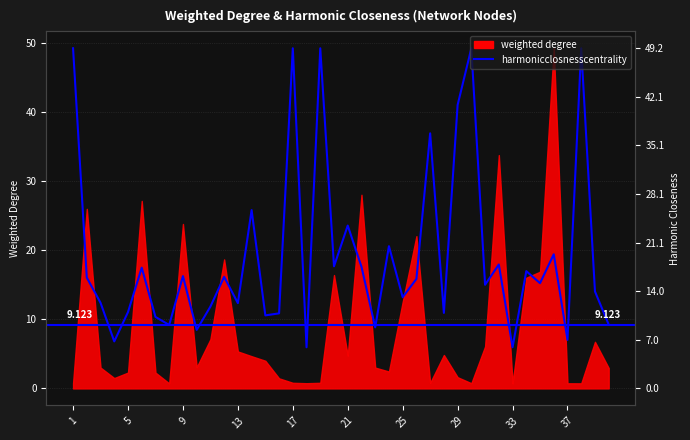

Reading left to right, transcribe all the data shown in this chart.

49.2	16.0	12.4	6.8	11.0	17.5	10.3	9.2	16.2	8.5	11.8	16.1	12.3	25.8	10.6	10.9	49.2	5.9	49.2	17.7	23.5	17.6	8.8	20.6	13.2	15.8	36.9	10.9	41.0	49.2	15.0	17.9	5.9	17.0	15.2	19.4	7.0	49.2	14.0	9.2